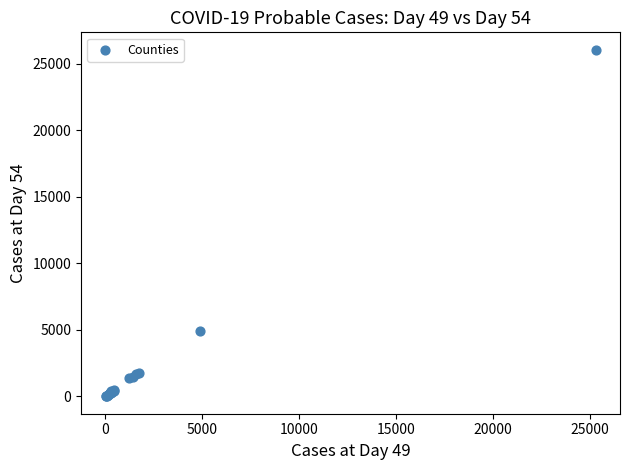

What Y value in the scatter plot is closest to 13037?

4954